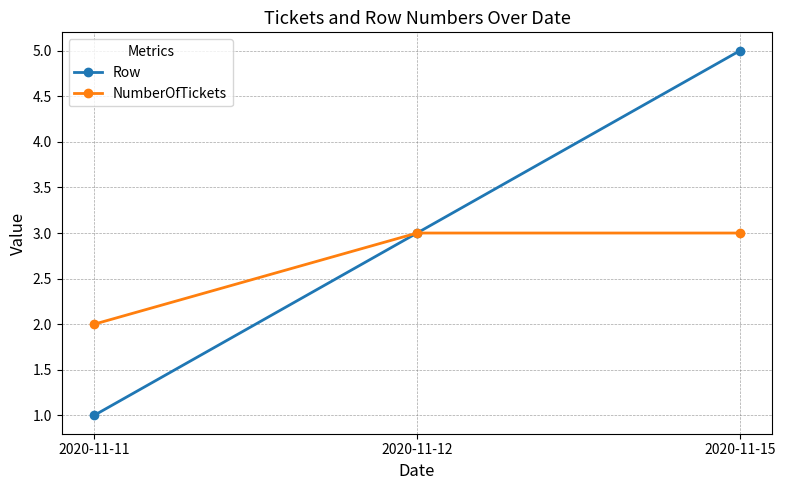

Is it true that Row equals 3 at 2020-11-12?

True